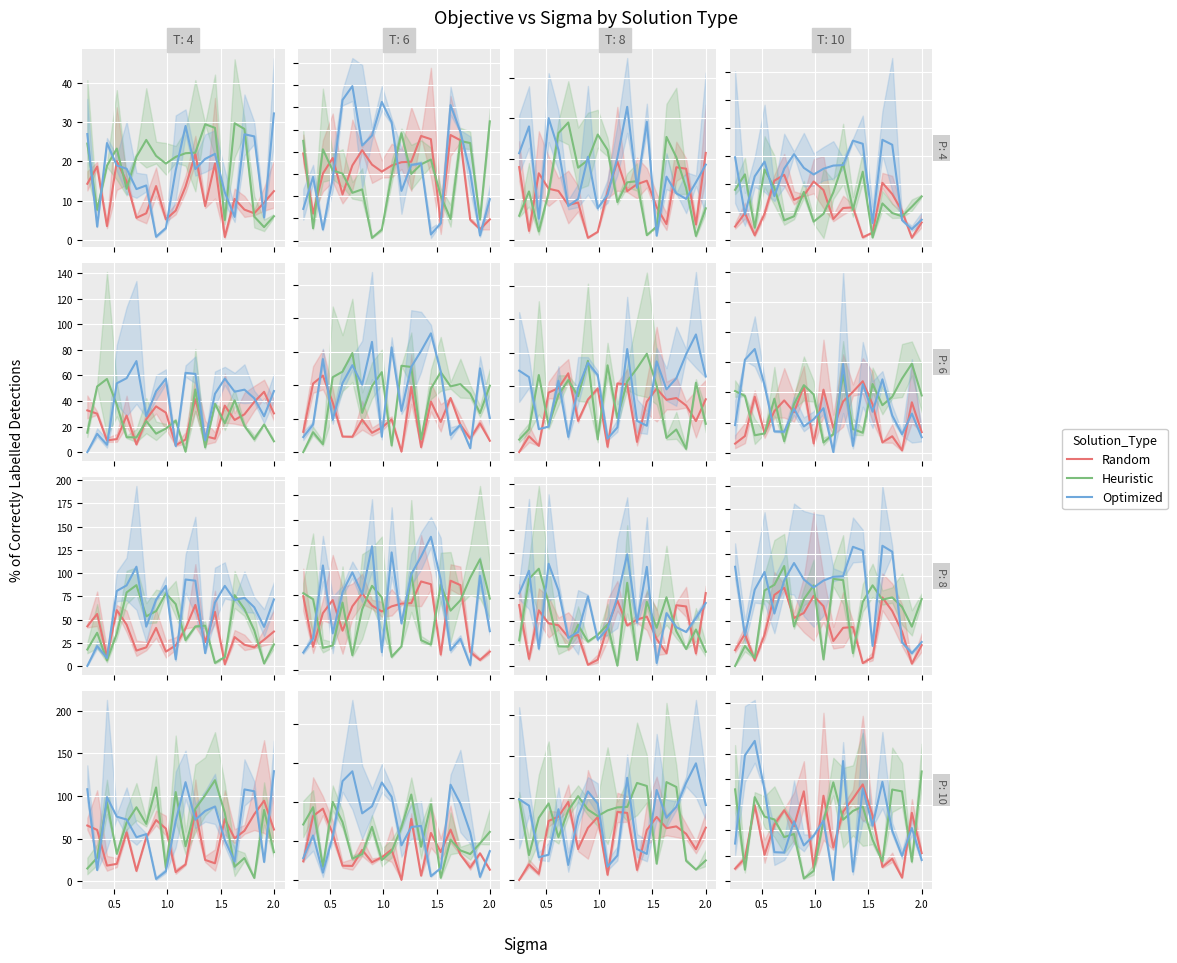

True or false: Random has more than 0 points higher than both neighbors.

True